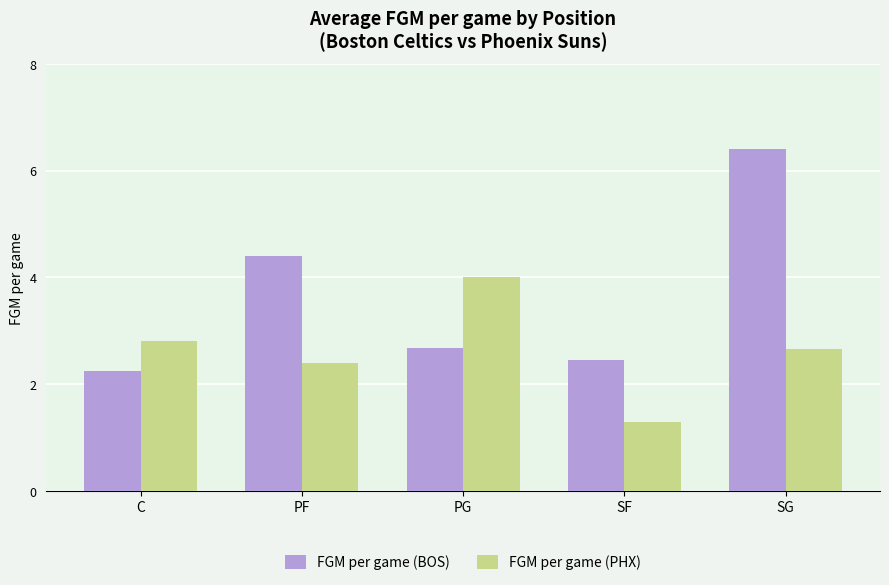

Which series has the largest range (max minus min)?

FGM per game (BOS)